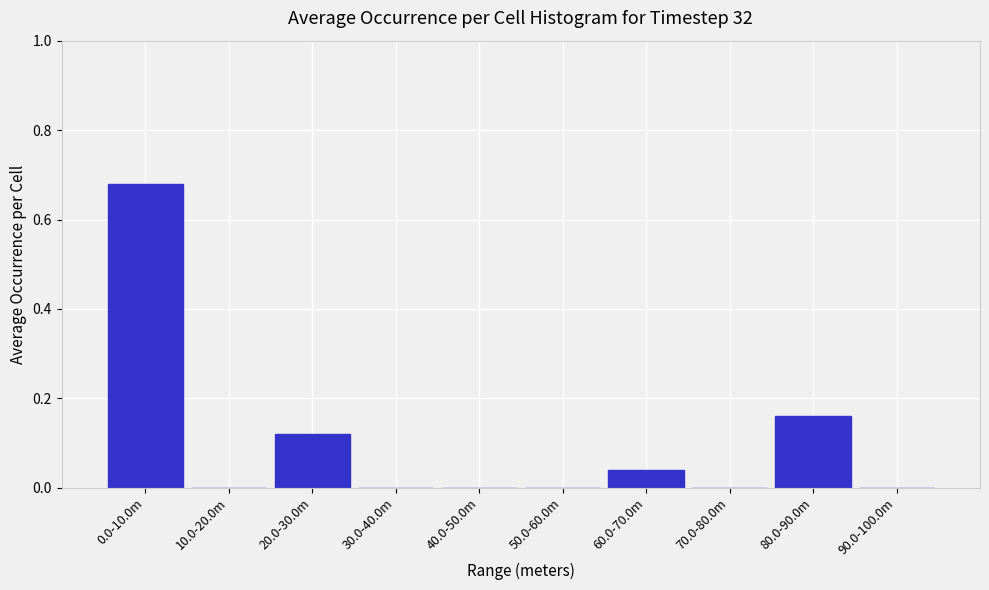

What is the change in value from 0.0-10.0m to 70.0-80.0m?

-0.7